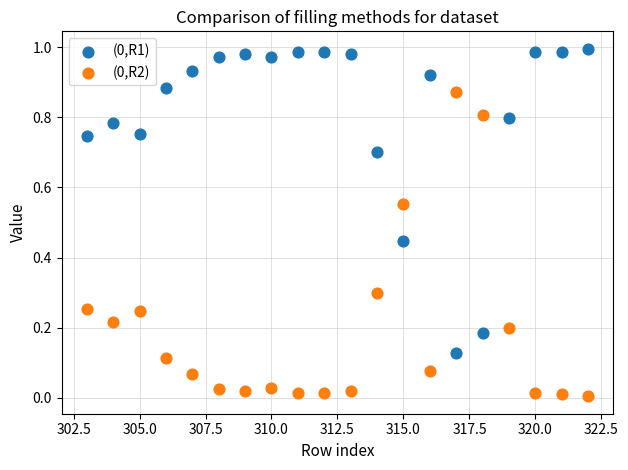

Across all data points, what is the range of X values (max minus min)?

19.0